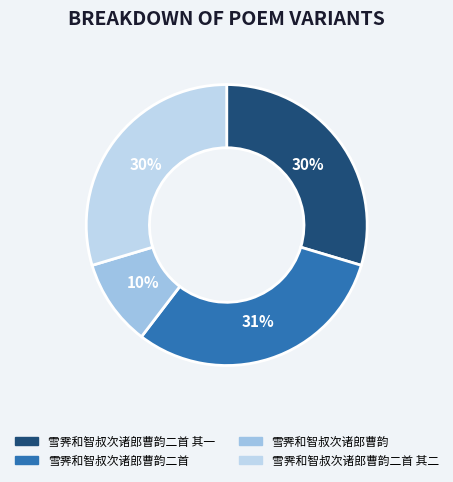

To the nearest percent, what percentage of the pie is 雪霁和智叔次诸郎曹韵二首 其一?

30%